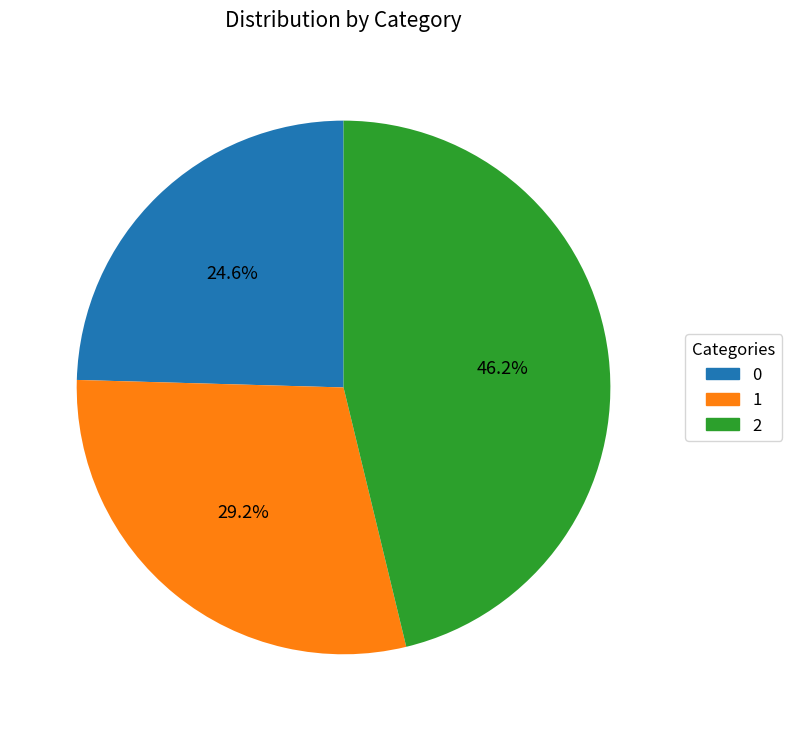

What is the largest slice in the pie chart?

2